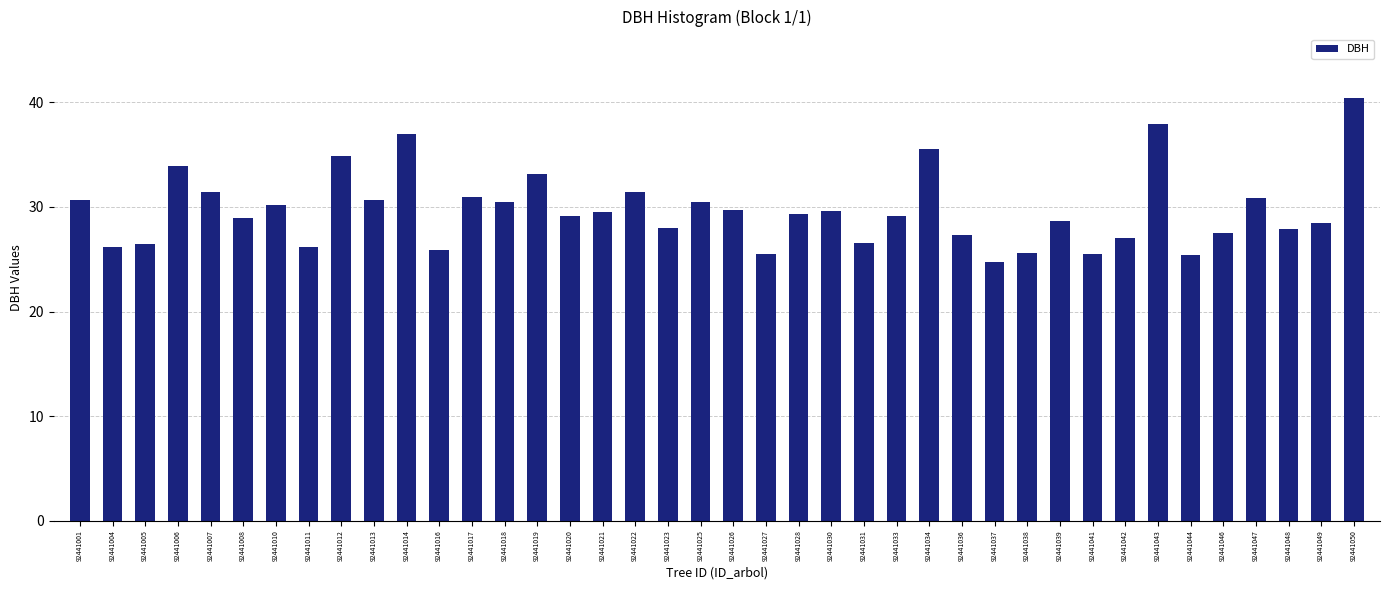

Is it true that the value at 92441018 is 15.6?

False